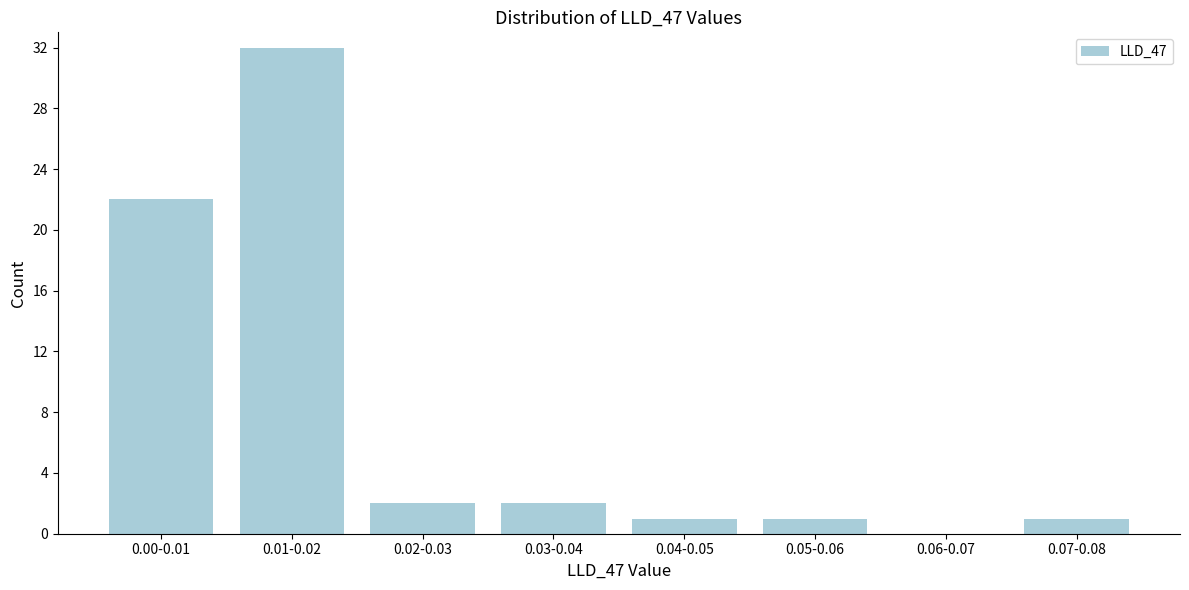

Between 0.06-0.07 and 0.05-0.06, which is larger?

0.05-0.06